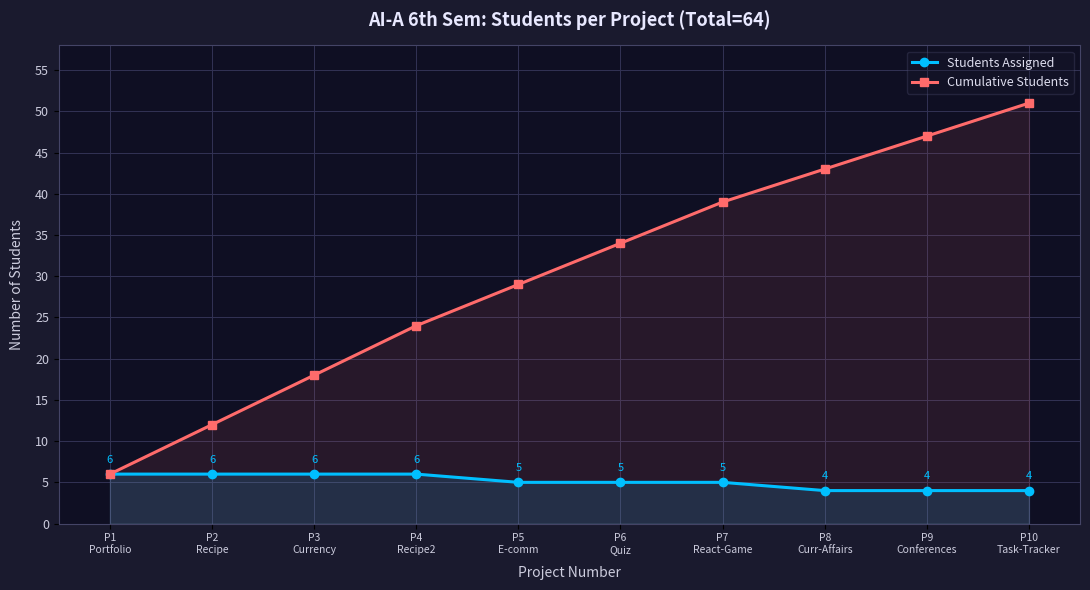

Which series has the widest spread of values?

Cumulative Students